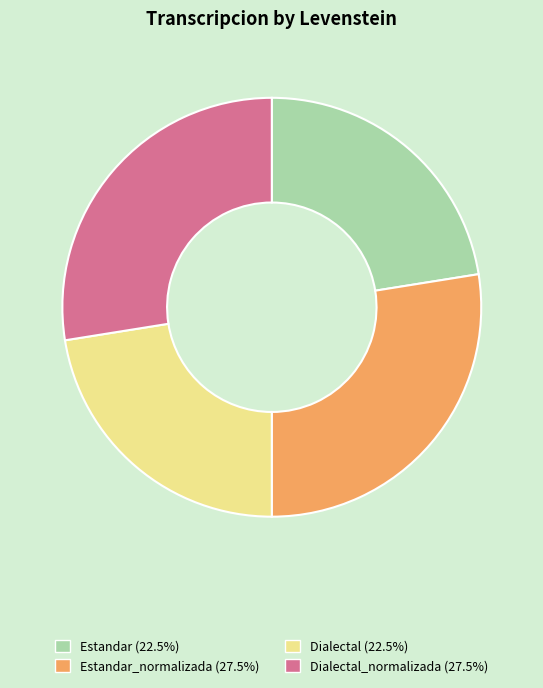

Is there any slice that represents more than half of the pie?

No